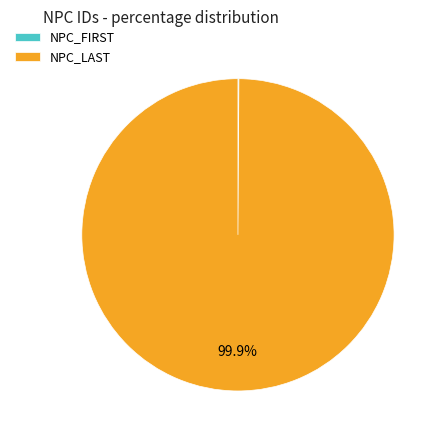

Is there any slice that represents more than half of the pie?

Yes